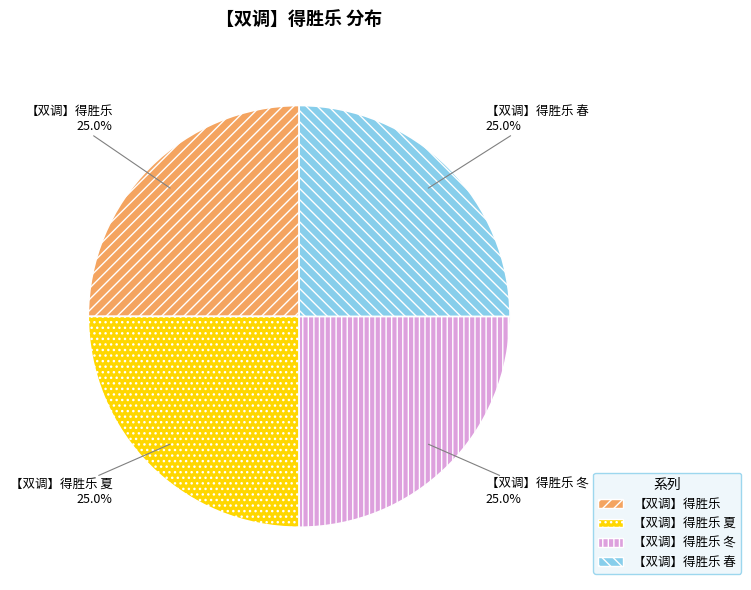

To the nearest percent, what is the average slice percentage?

25%